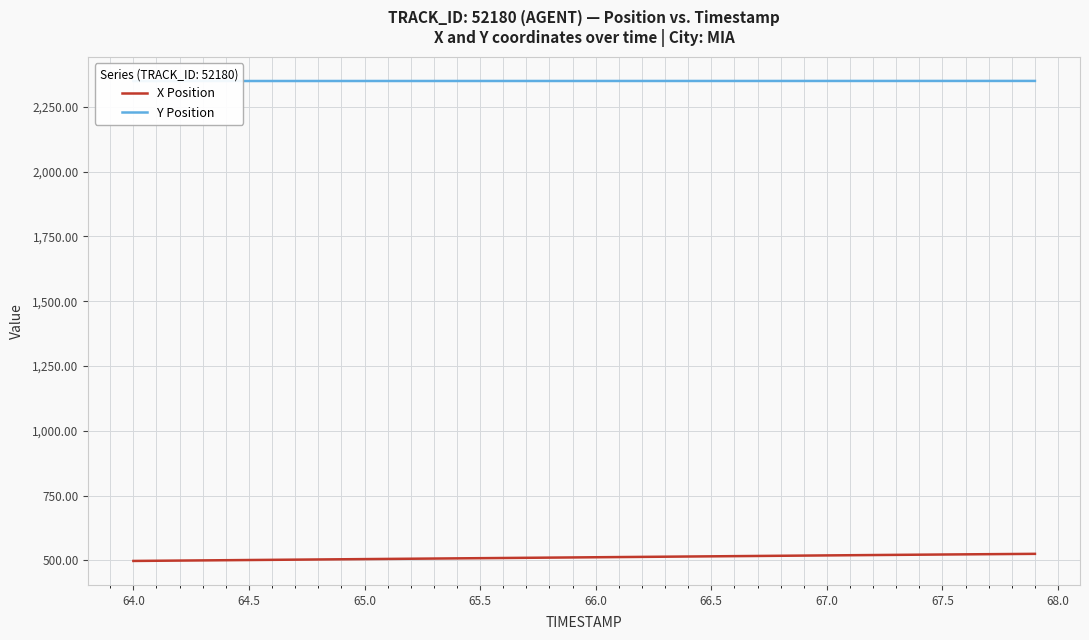

Count the Y Position values in the range 2349 to 2350.

40